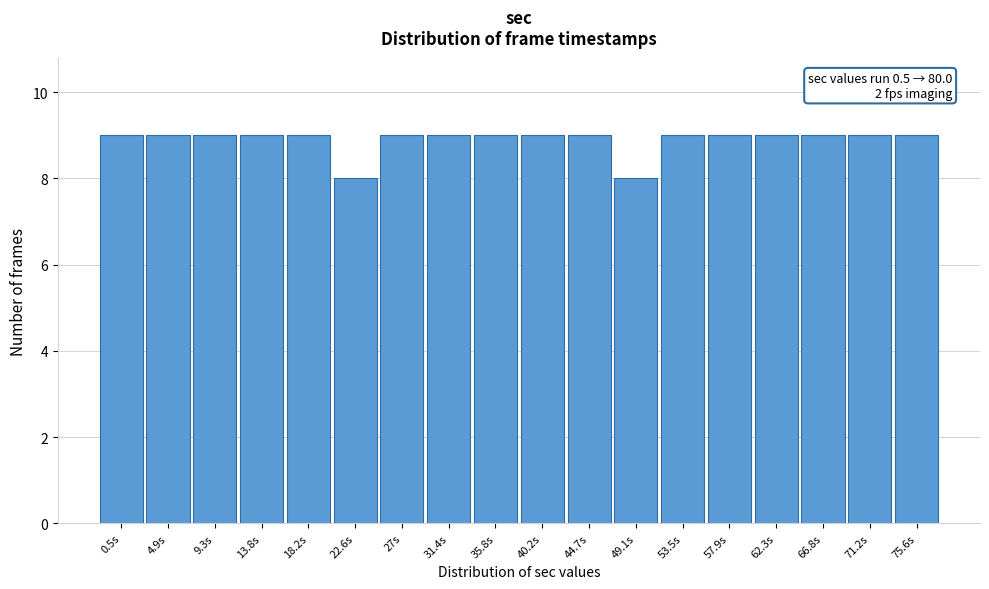

Reading left to right, list all the values displayed in this chart.

0.5s=9	4.9s=9	9.3s=9	13.8s=9	18.2s=9	22.6s=8	27s=9	31.4s=9	35.8s=9	40.2s=9	44.7s=9	49.1s=8	53.5s=9	57.9s=9	62.3s=9	66.8s=9	71.2s=9	75.6s=9